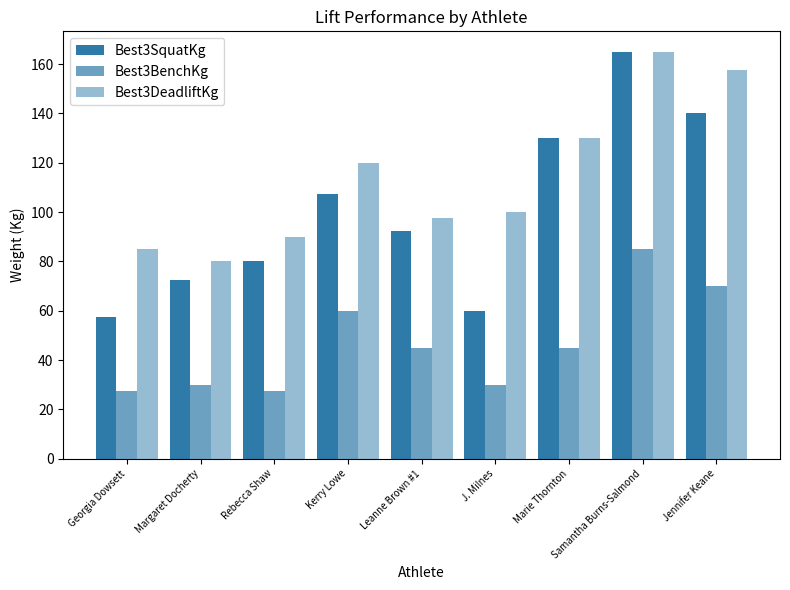

What is the maximum value for Best3BenchKg?

85.0